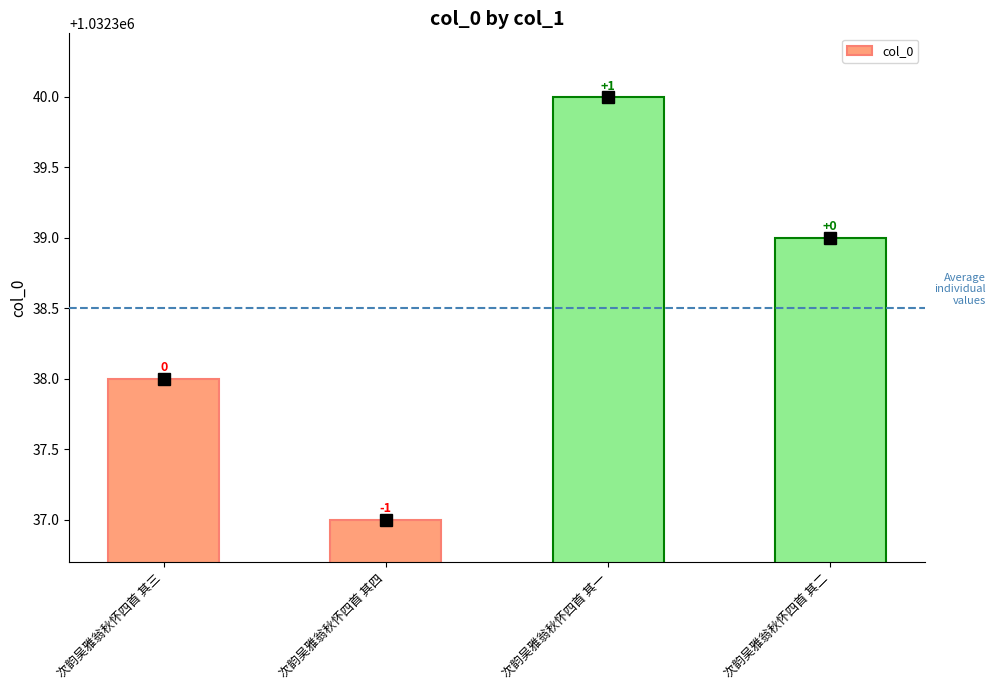

Are the bars grouped side by side (vs. stacked)?

No